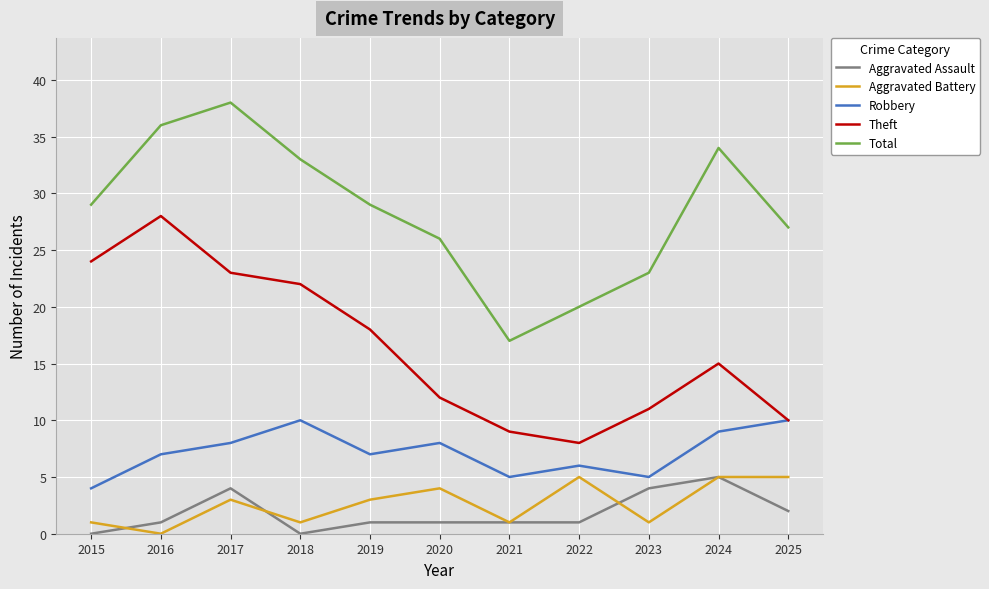

What are all the series names shown in the legend?

Aggravated Assault, Aggravated Battery, Robbery, Theft, Total